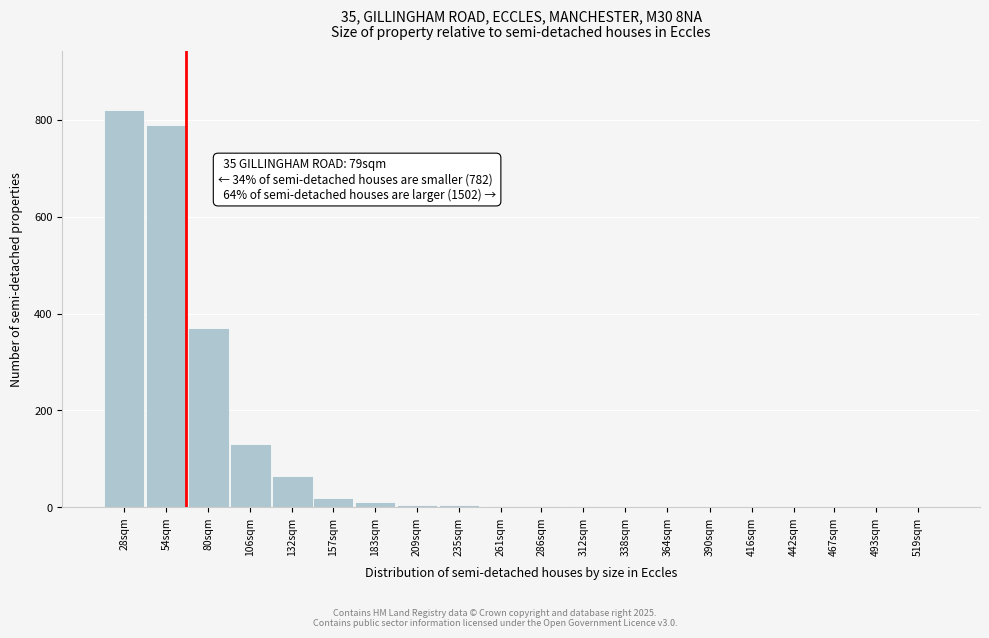

The chart shows a value of 20 at 157sqm. True or false?

True